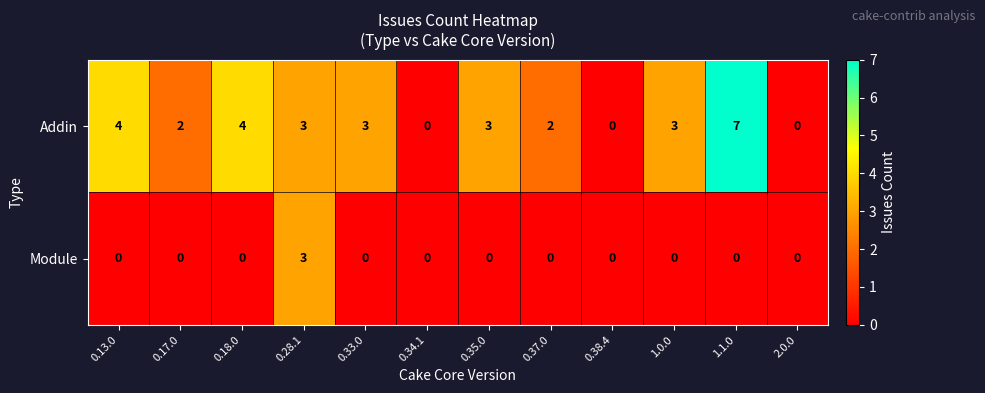

True or false: Module has a value of -2 at 0.18.0.

False